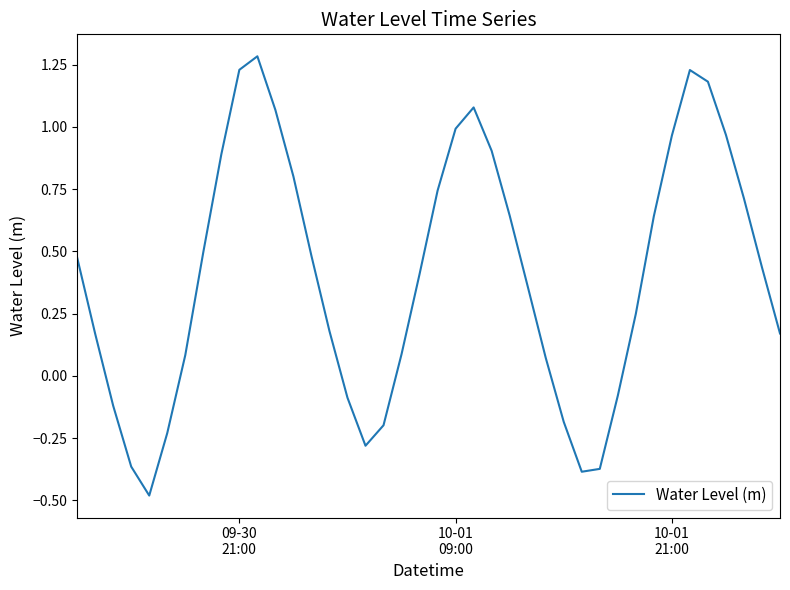

What is the difference between the maximum and minimum values?

1.8